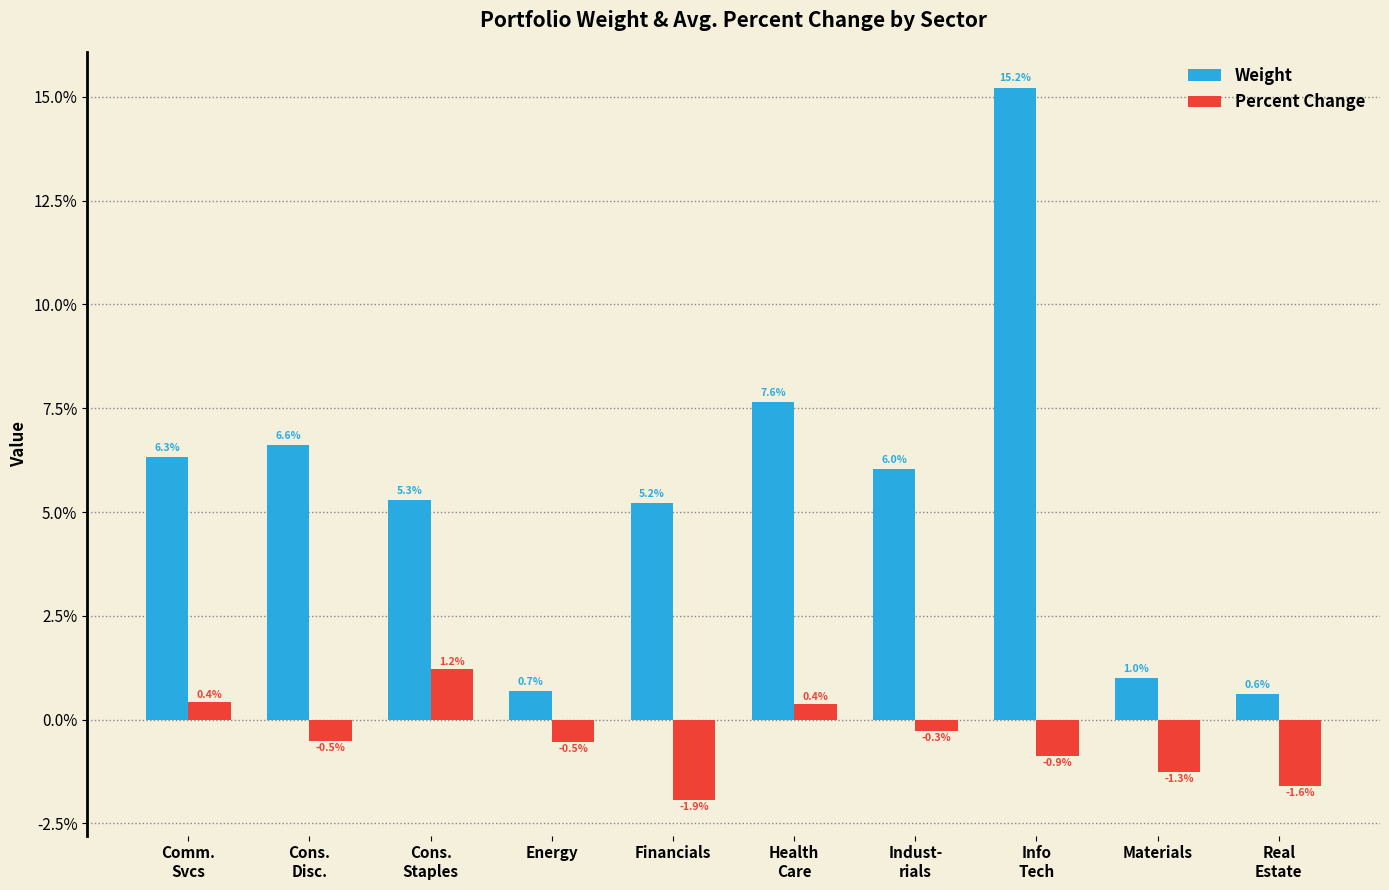

Does the chart contain stacked bars?

No